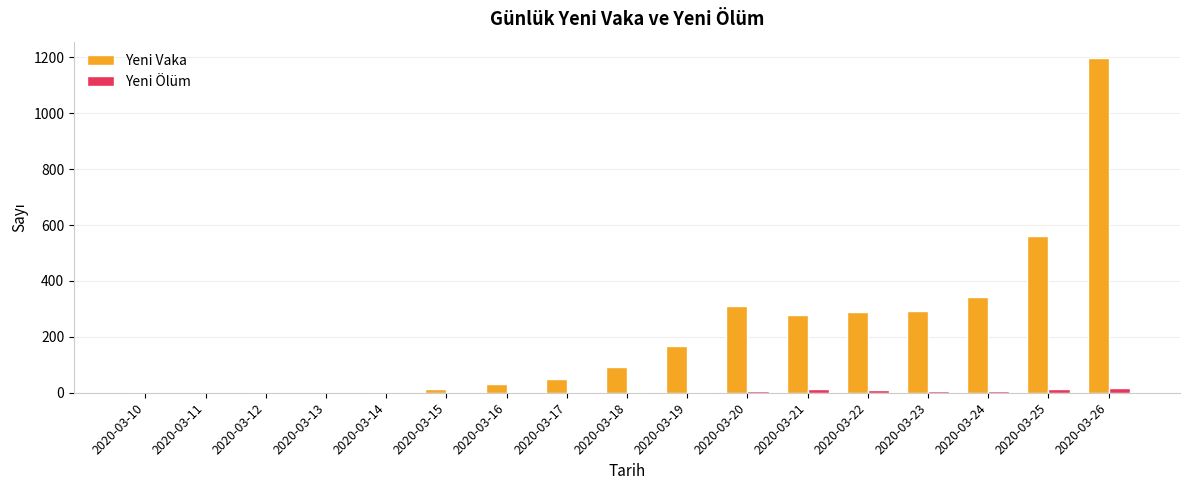

How many data points does each series have?

17